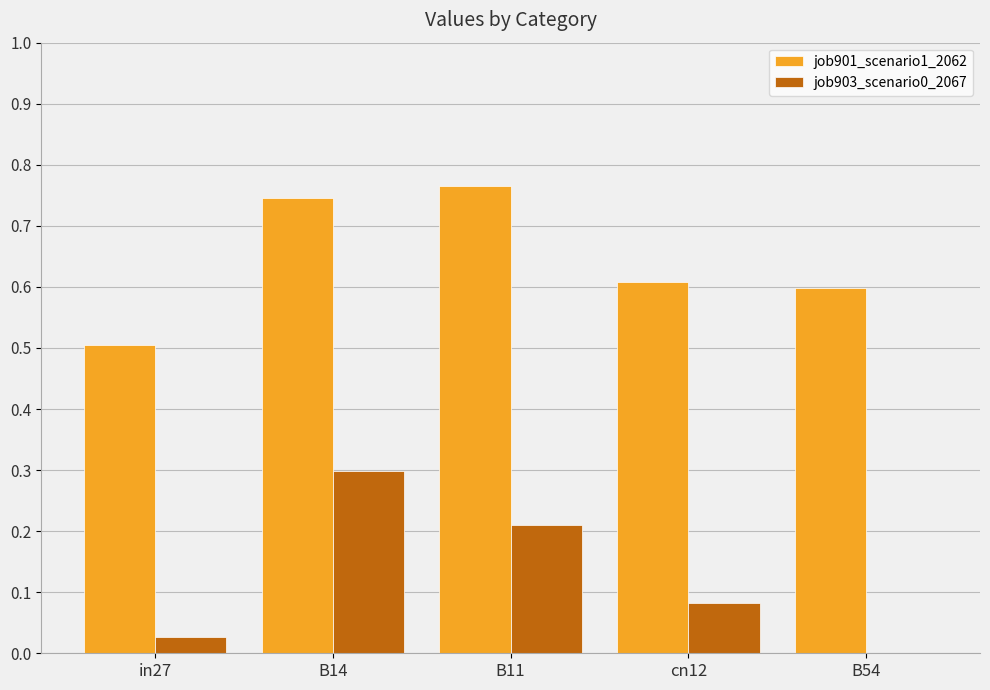

True or false: job901_scenario1_2062 has a value of 0.5 at in27.

True